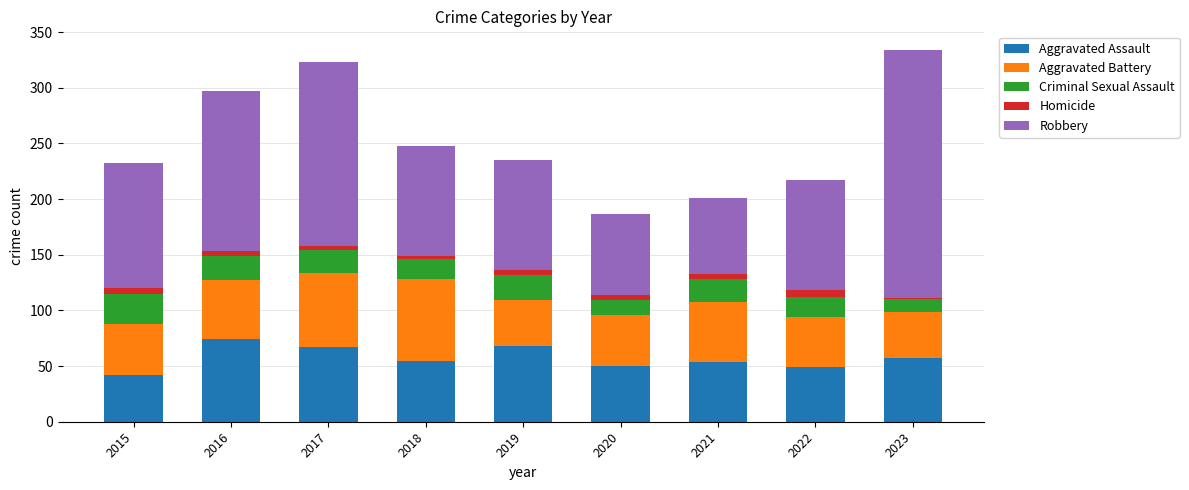

Is it true that Aggravated Assault equals 50 at 2020?

True